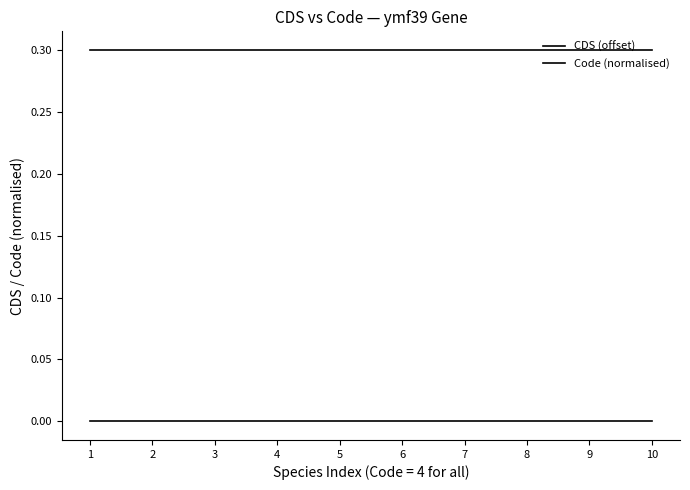

Reading right to left, transcribe all the data shown in this chart.

CDS (offset): 0.3	0.3	0.3	0.3	0.3	0.3	0.3	0.3	0.3	0.3
Code (normalised): 0.0	0.0	0.0	0.0	0.0	0.0	0.0	0.0	0.0	0.0